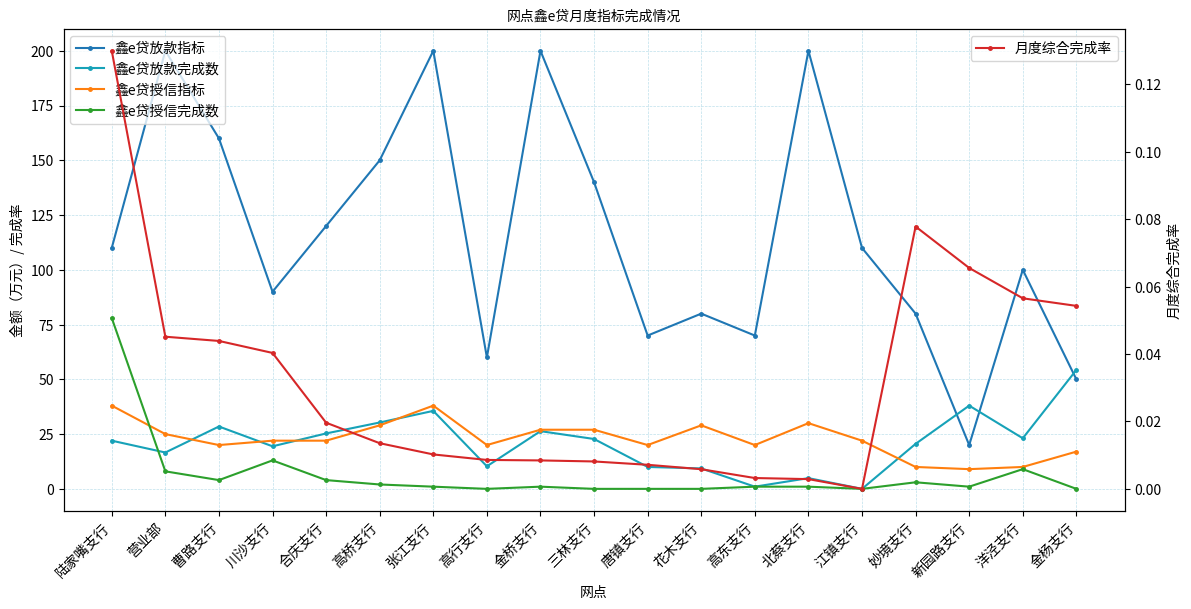

At which category is the sum across all series the highest?

张江支行